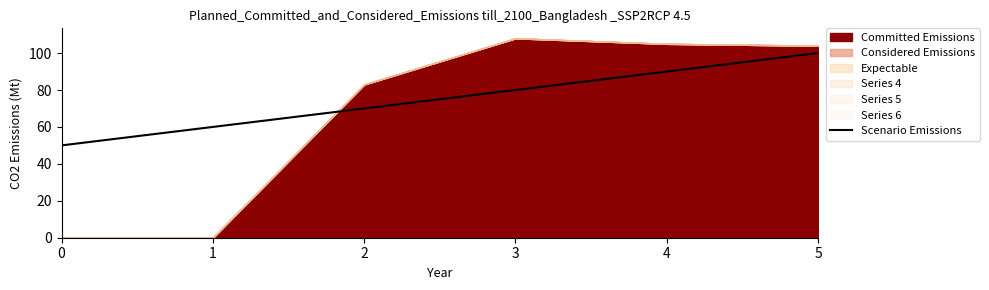

The chart shows a value of 90 at 4. True or false?

True